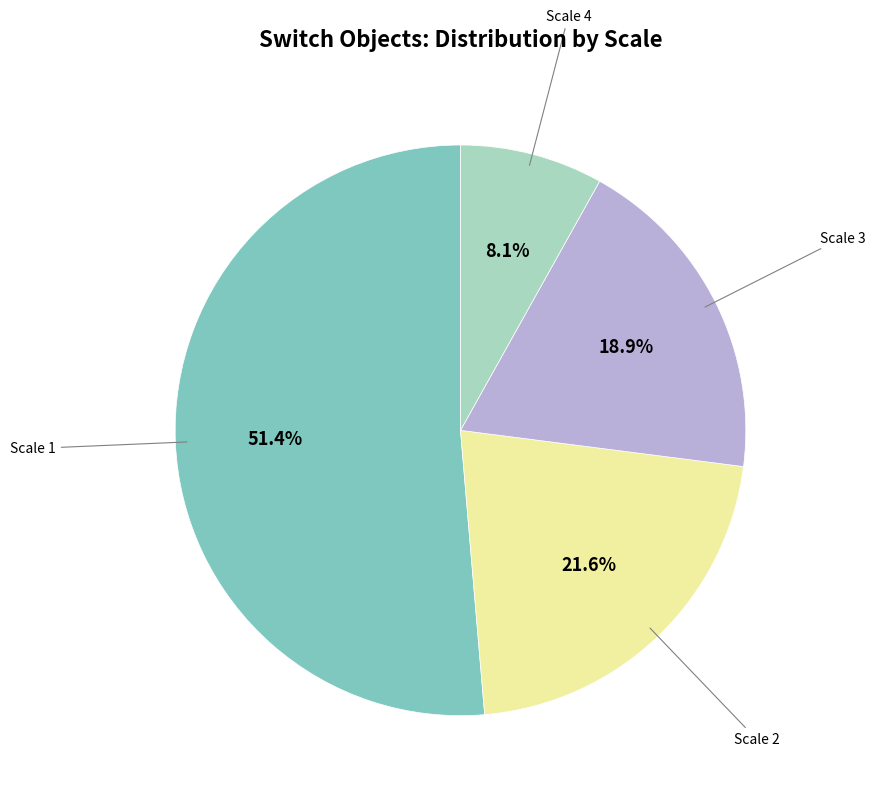

Is there a majority slice in this chart?

Yes